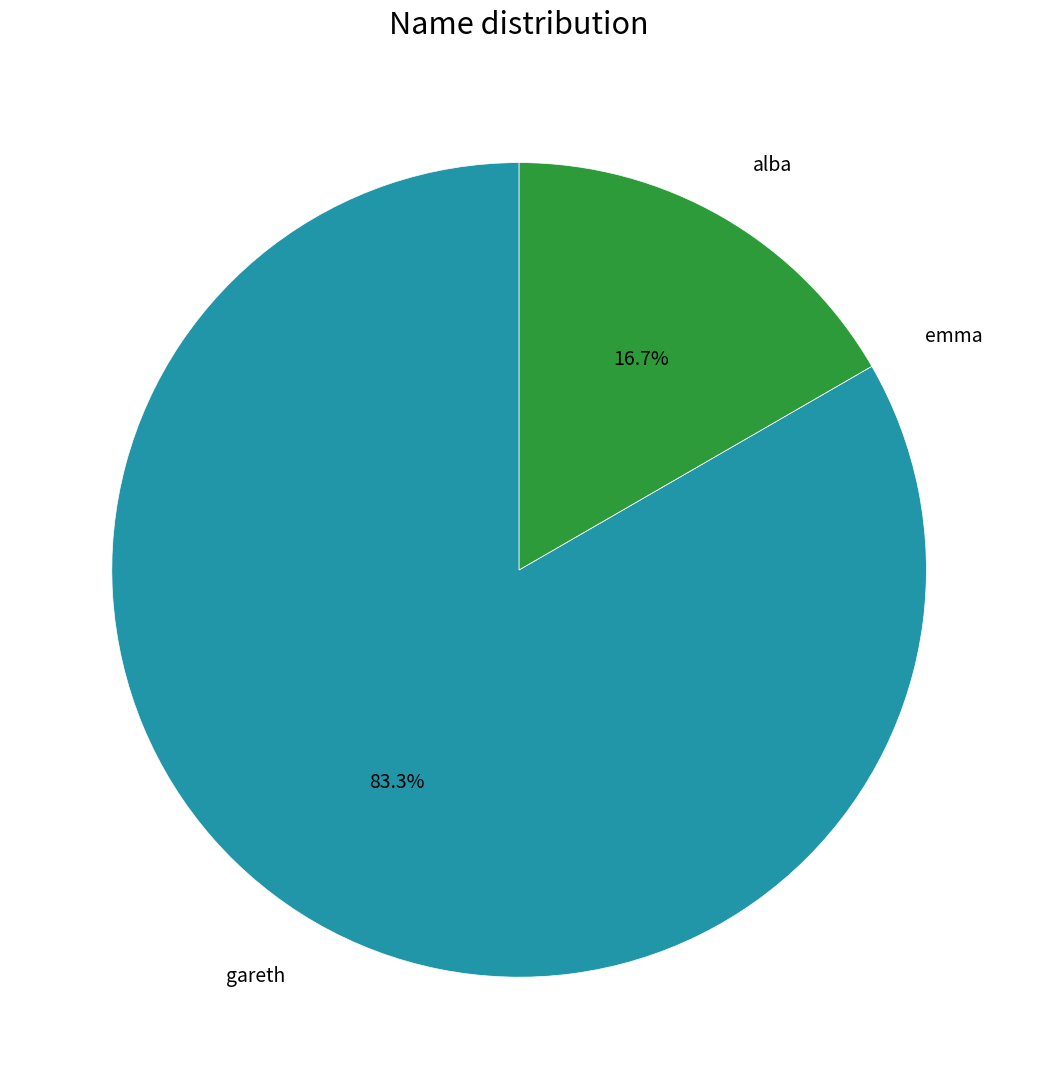

What is the ratio of the value at alba to the value at gareth?

0.2